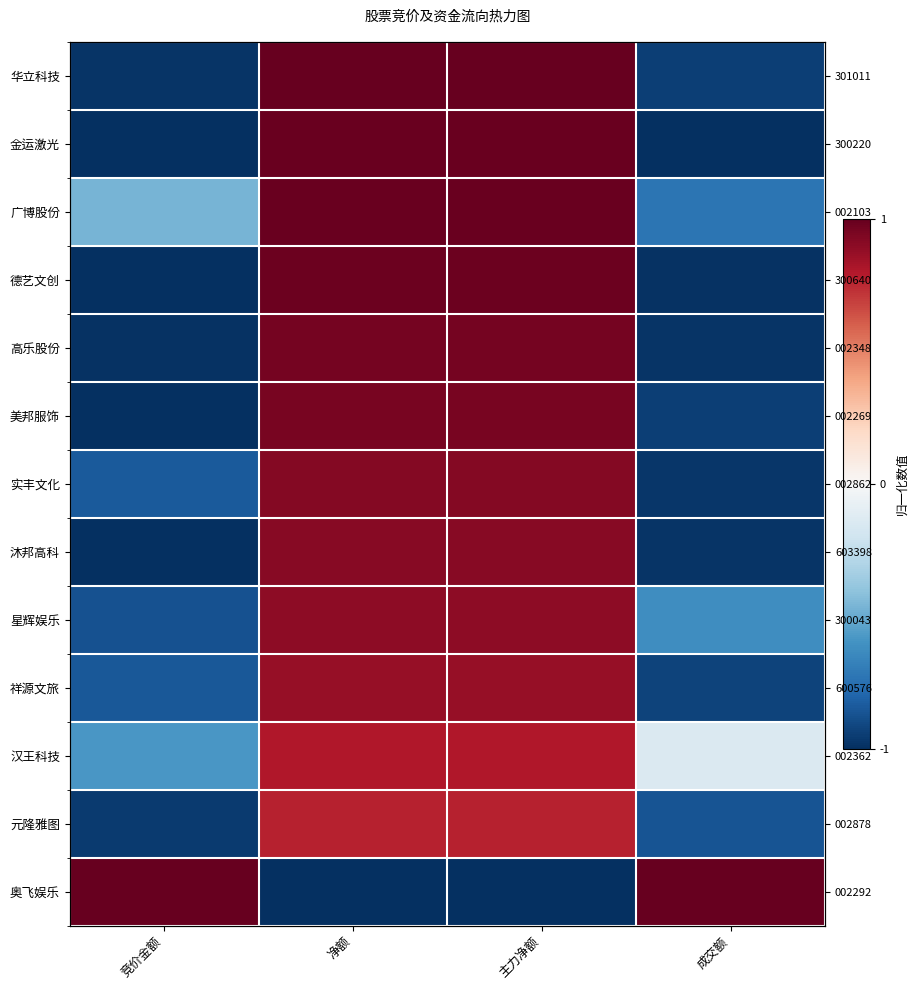

Rank the series by their maximum value, from highest to lowest.

华立科技, 奥飞娱乐, 金运激光, 广博股份, 德艺文创, 高乐股份, 美邦服饰, 实丰文化, 沐邦高科, 星辉娱乐, 祥源文旅, 汉王科技, 元隆雅图